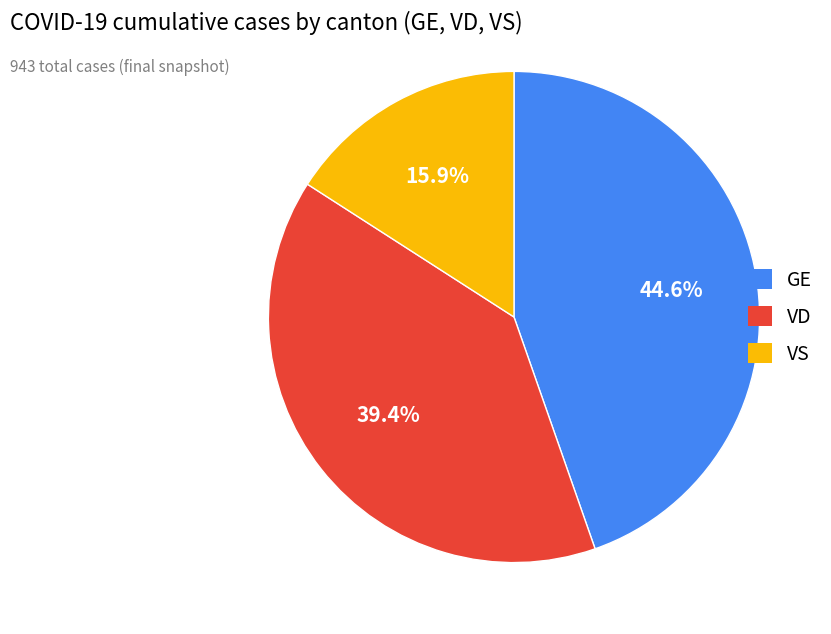

Rank the categories by value from highest to lowest.

GE, VD, VS